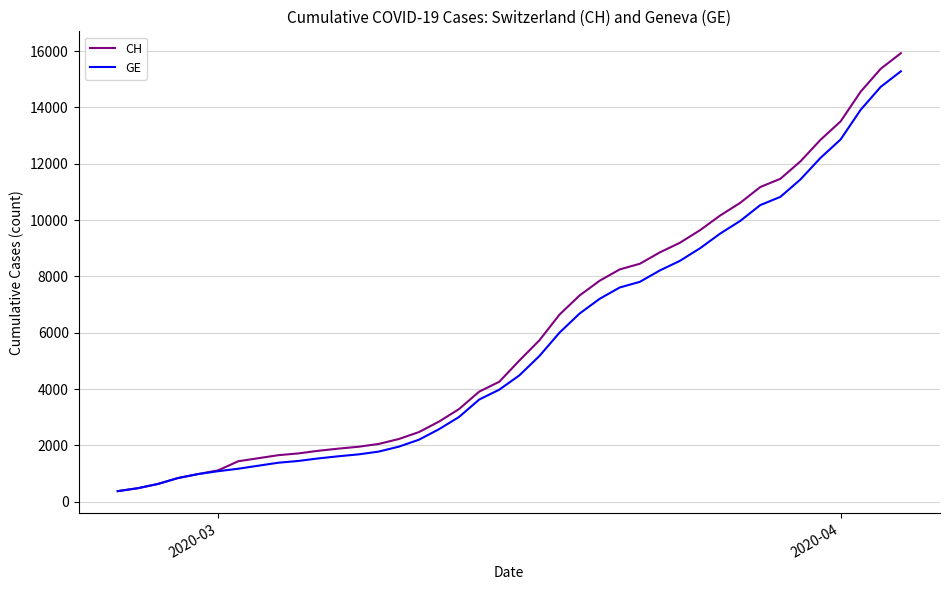

Which series has the widest spread of values?

CH